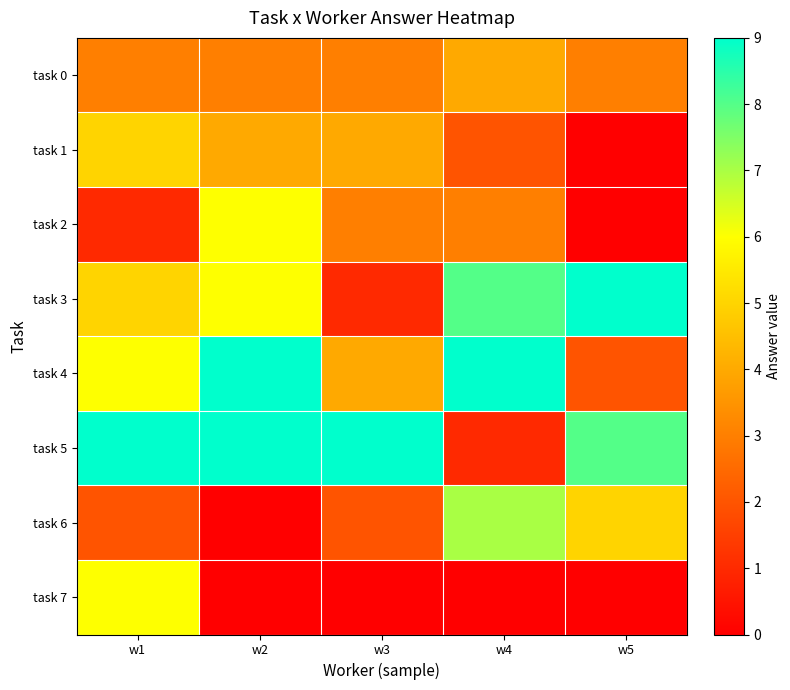

Between w1 and w3, which is larger?

w1